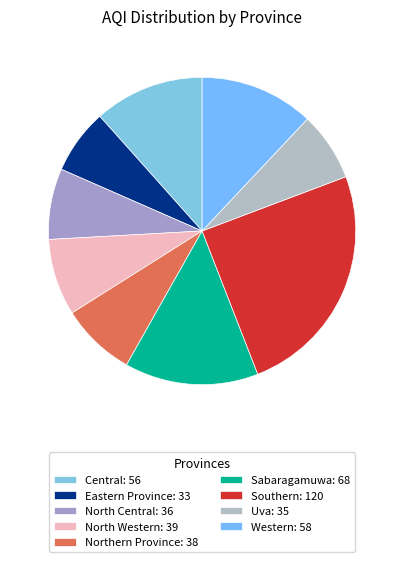

Is there a majority slice in this chart?

No